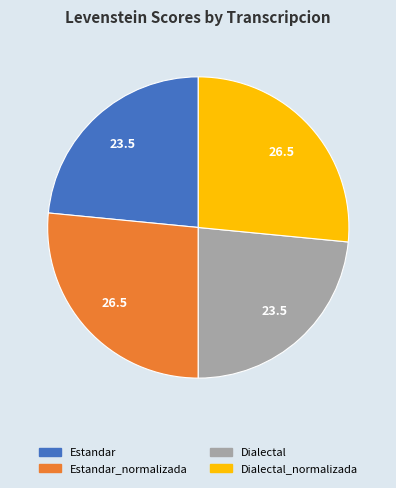

Is there any slice that represents more than half of the pie?

No